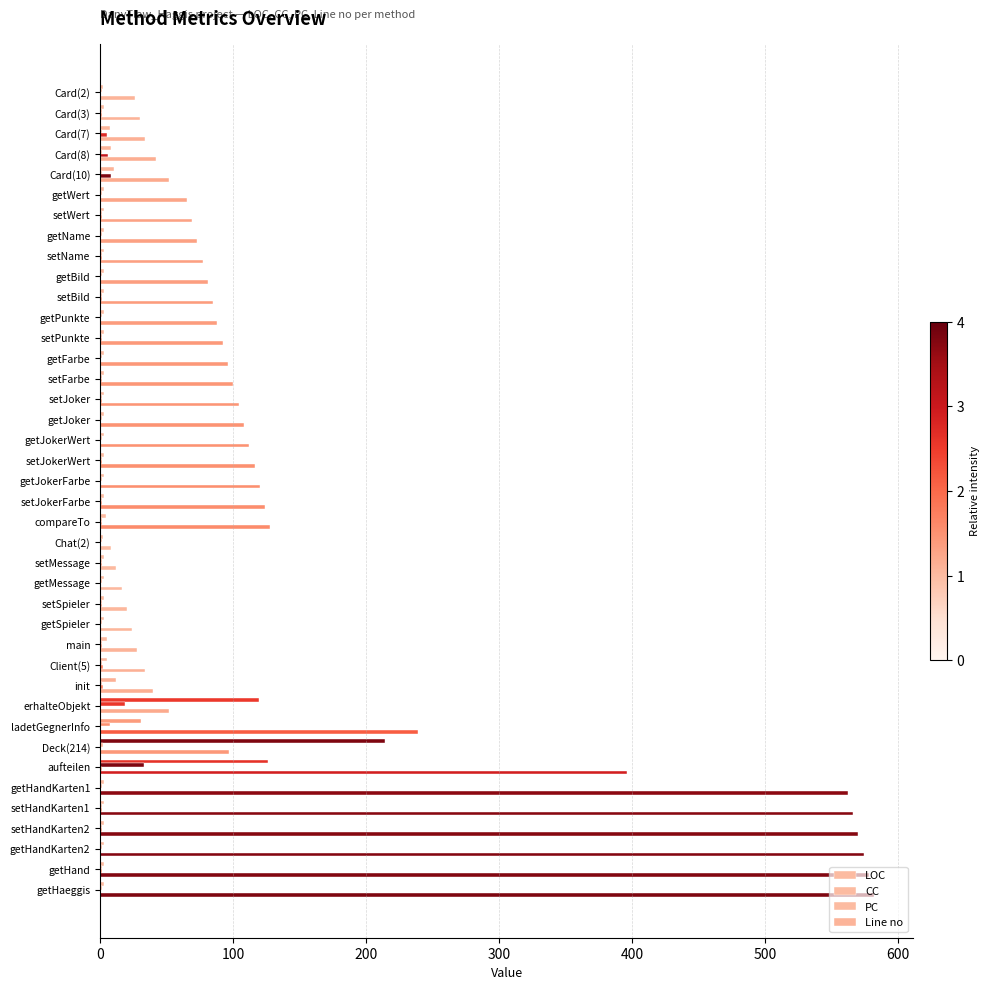

How many distinct data groups are displayed?

4